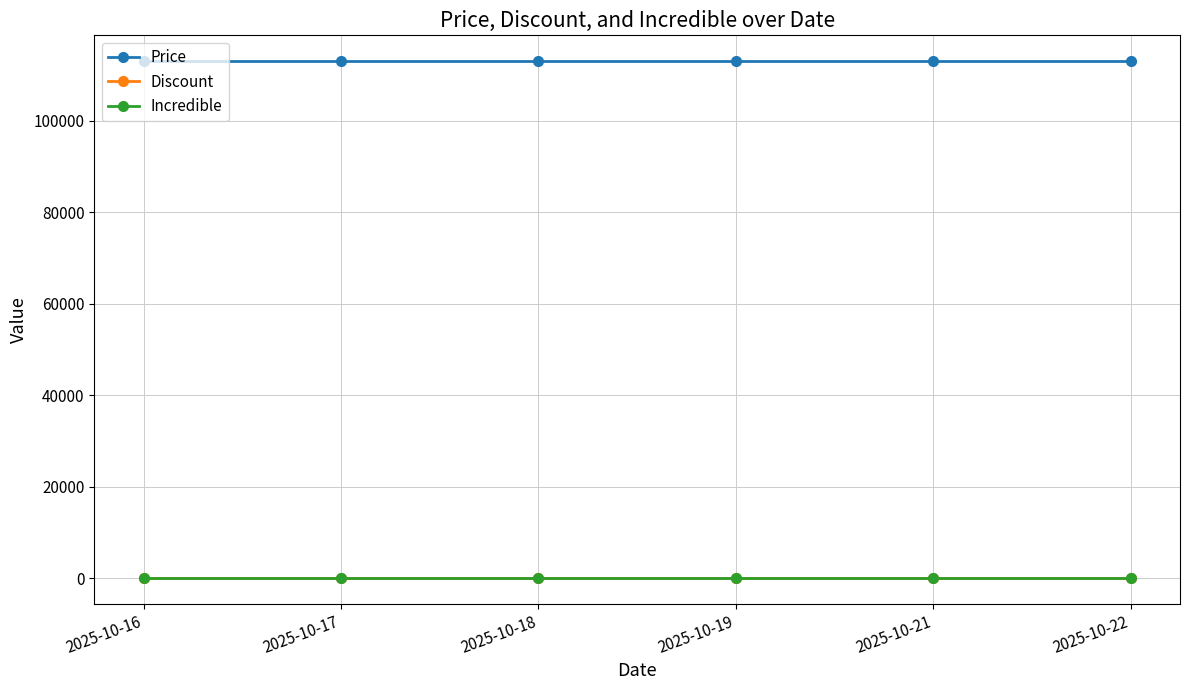

Does the chart have visible grid lines?

Yes